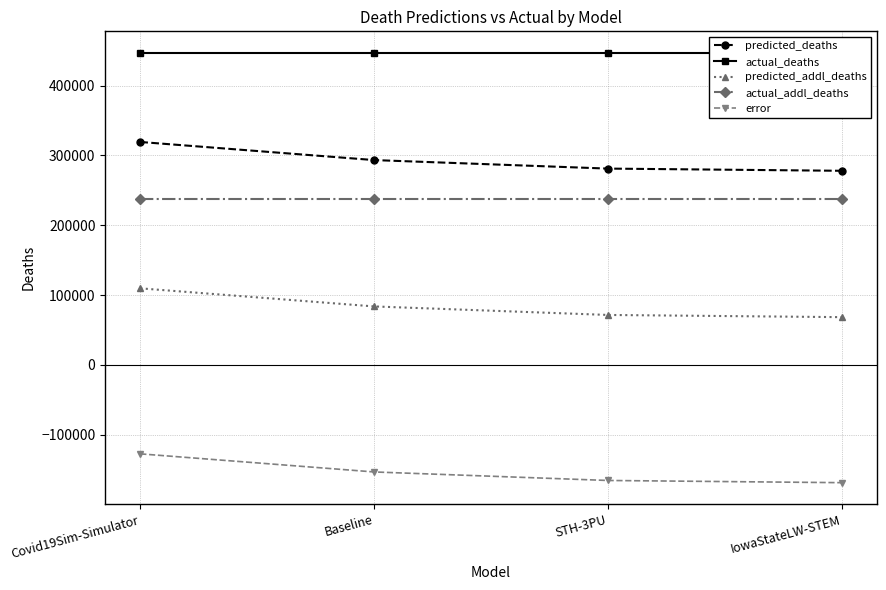

What is the label of the 4th point from the left?

IowaStateLW-STEM